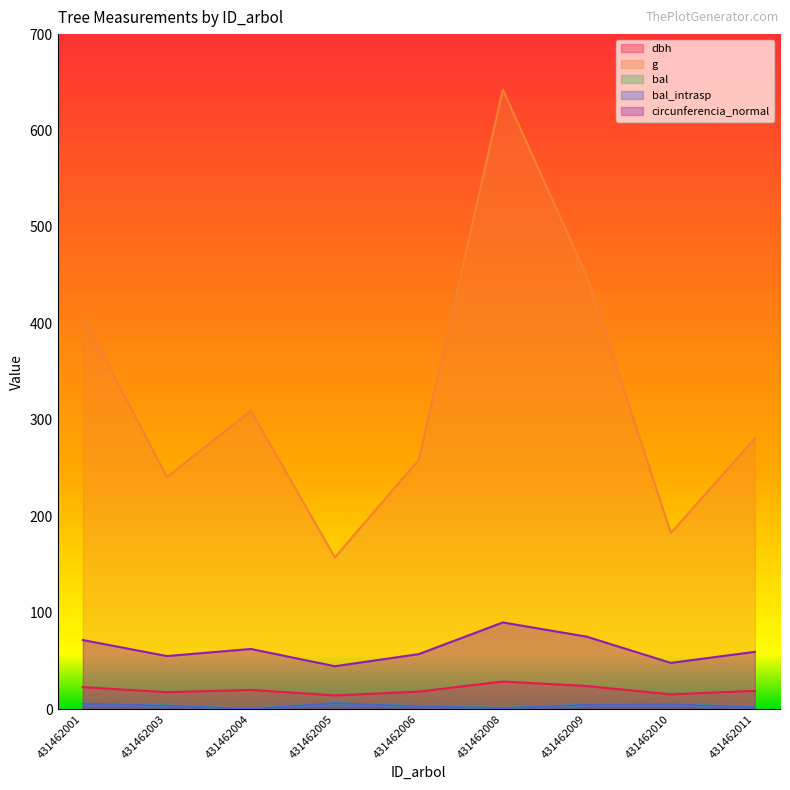

What is the value of the dbh point at the 5th from the left?

18.1